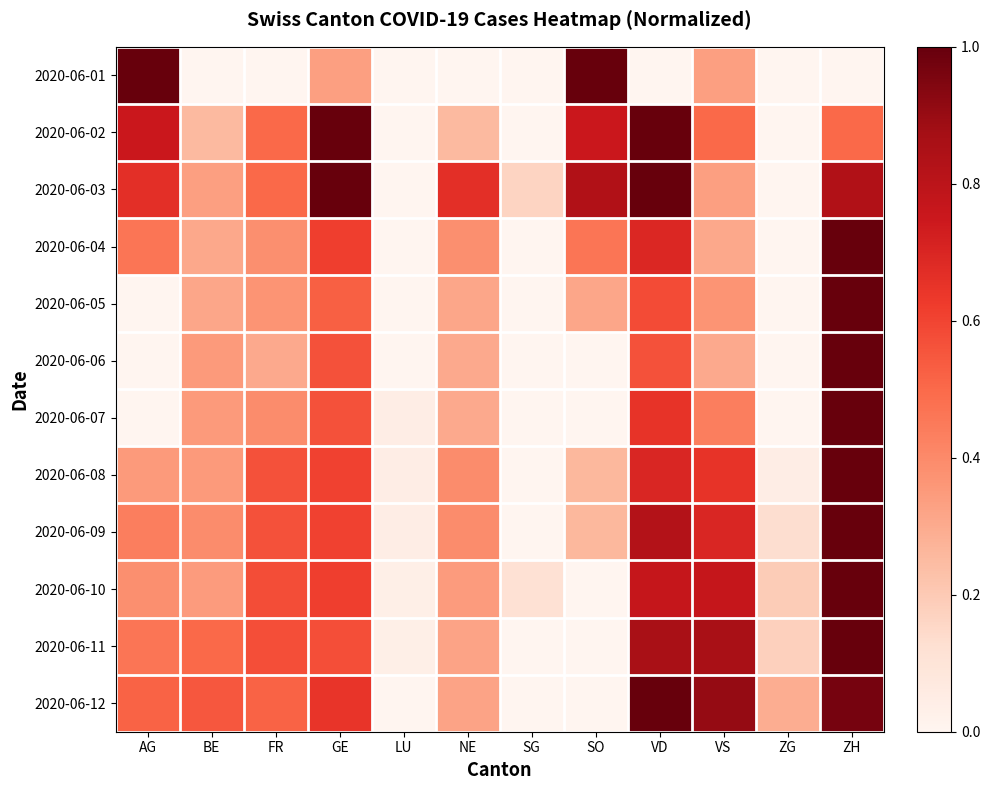

How many categories are shown in the chart?

12